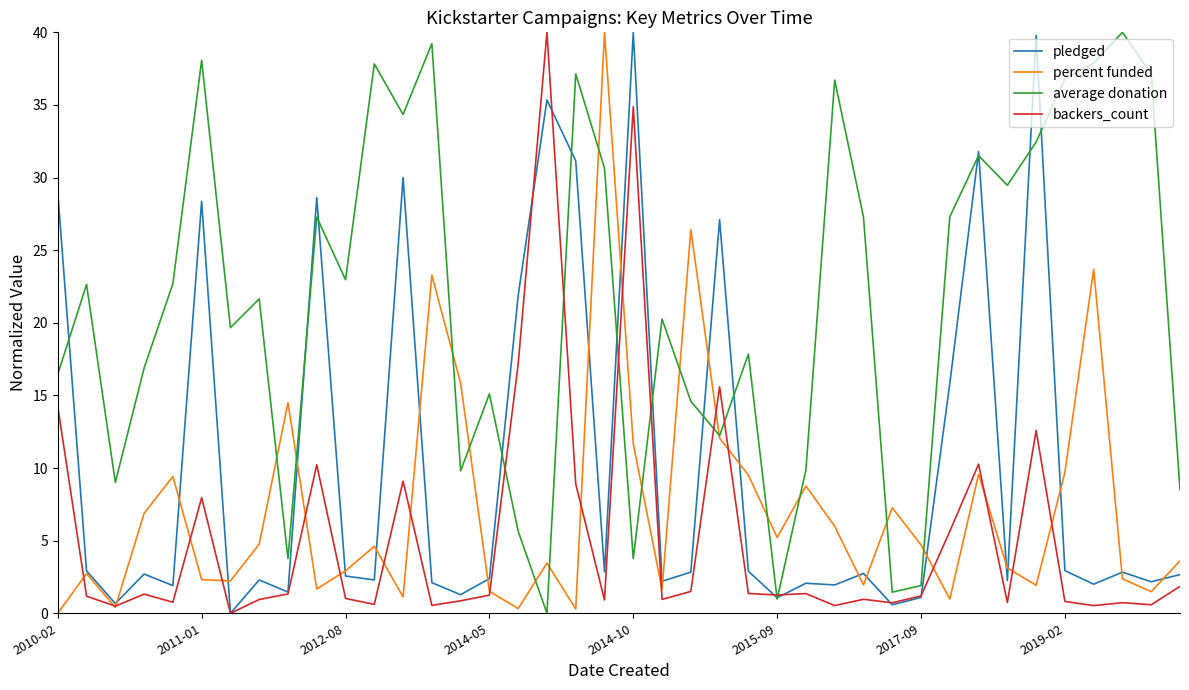

Is this an area chart (filled region under the line)?

No